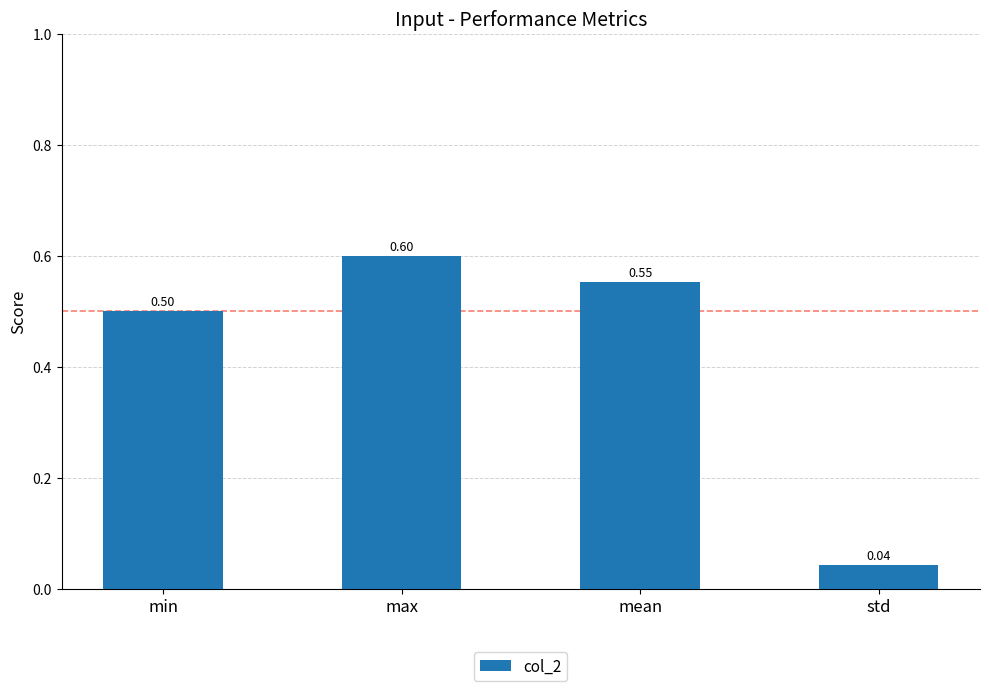

Rank the categories by value from highest to lowest.

max, mean, min, std